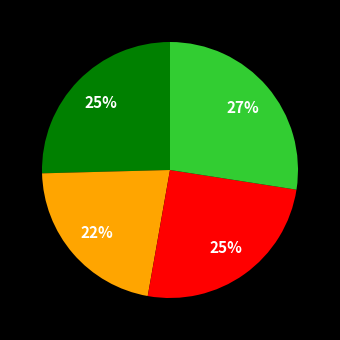

Is there a majority slice in this chart?

No